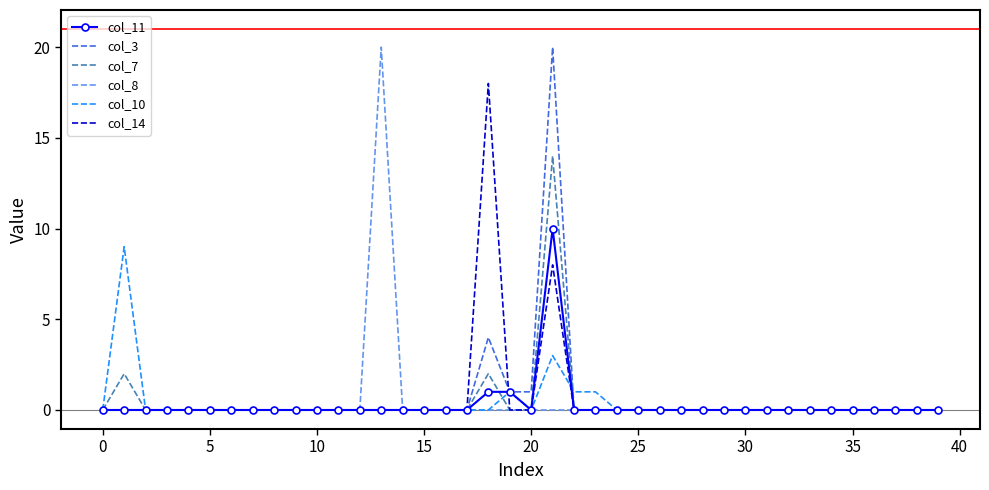

What is the greatest value displayed?

20